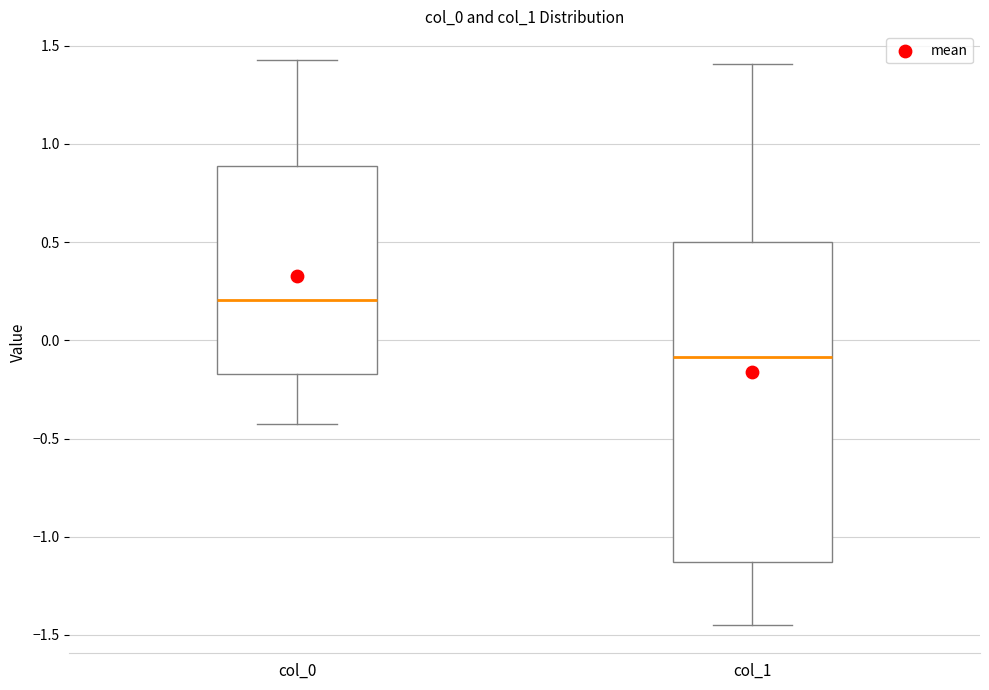

Which box is the tallest, from its lower edge to its upper edge?

col_1